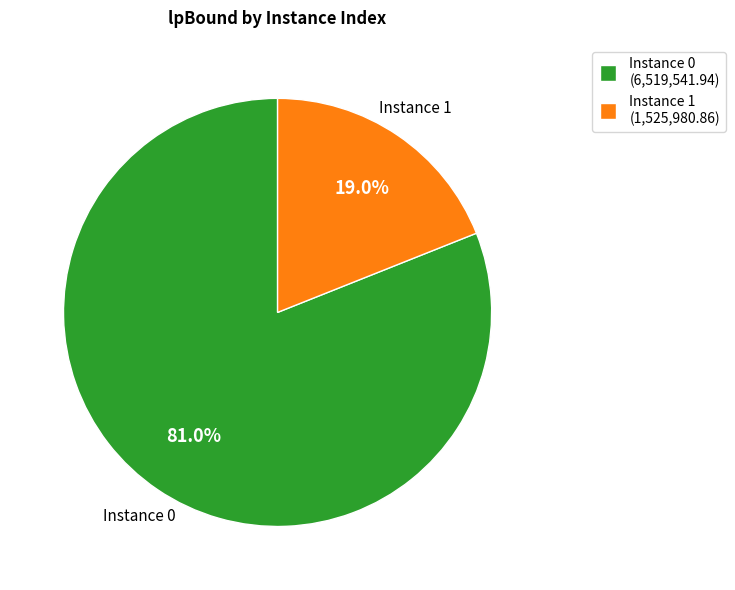

How many slices are in this pie chart?

2